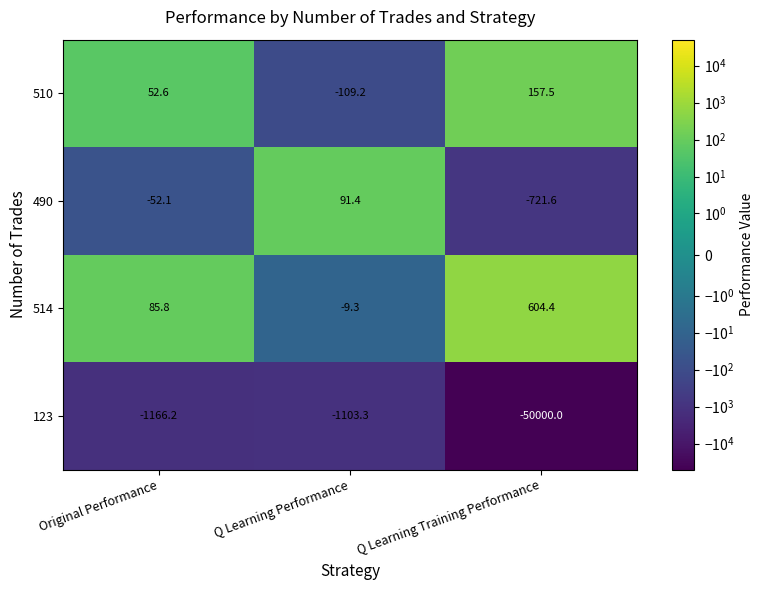

Is the value of 490 at Original Performance greater than the value of 123 at Q Learning Performance?

Yes